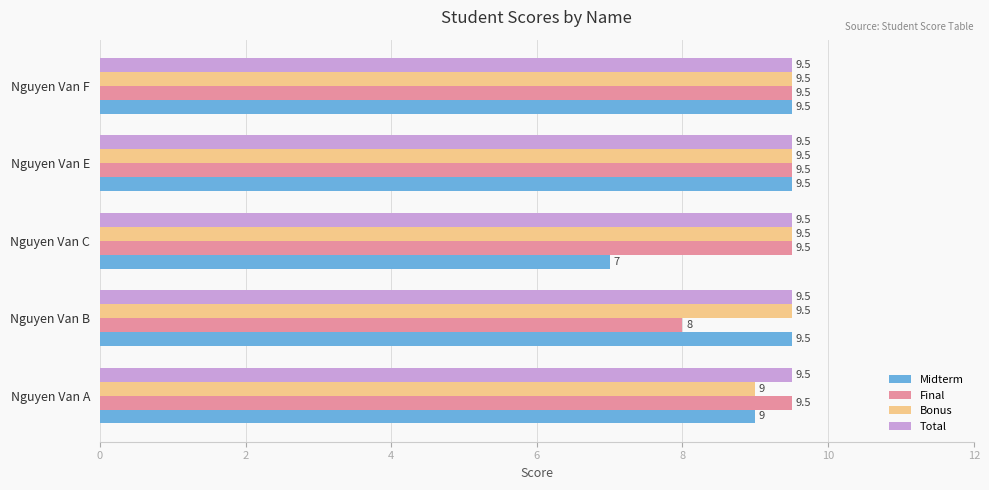

Which series has the largest range (max minus min)?

Midterm